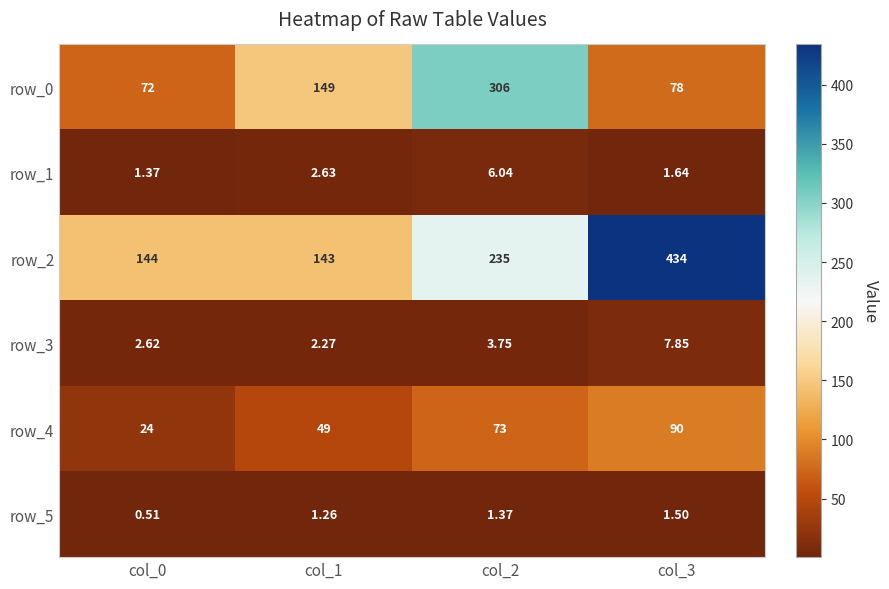

Is the value of row_1 at col_1 greater than the value of row_4 at col_0?

No